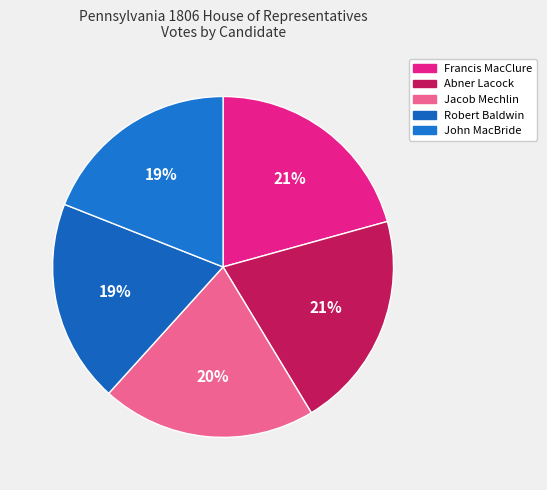

Count the number of slices in the pie.

5